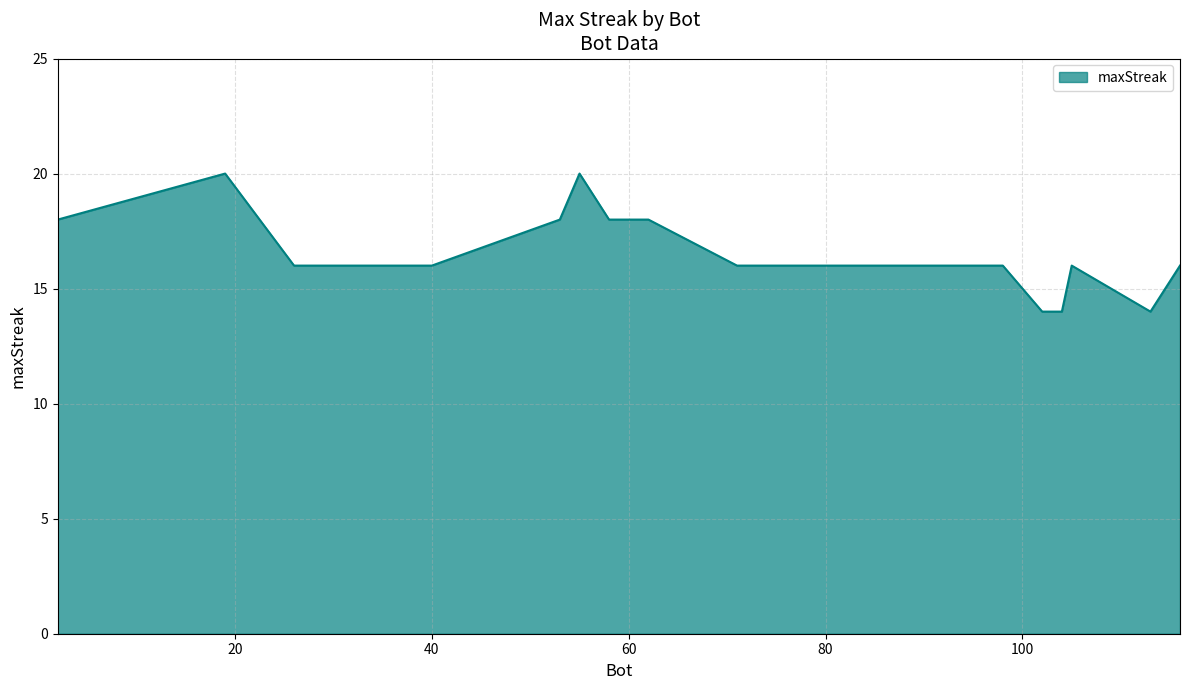

What is the maximum value shown in the chart?

20